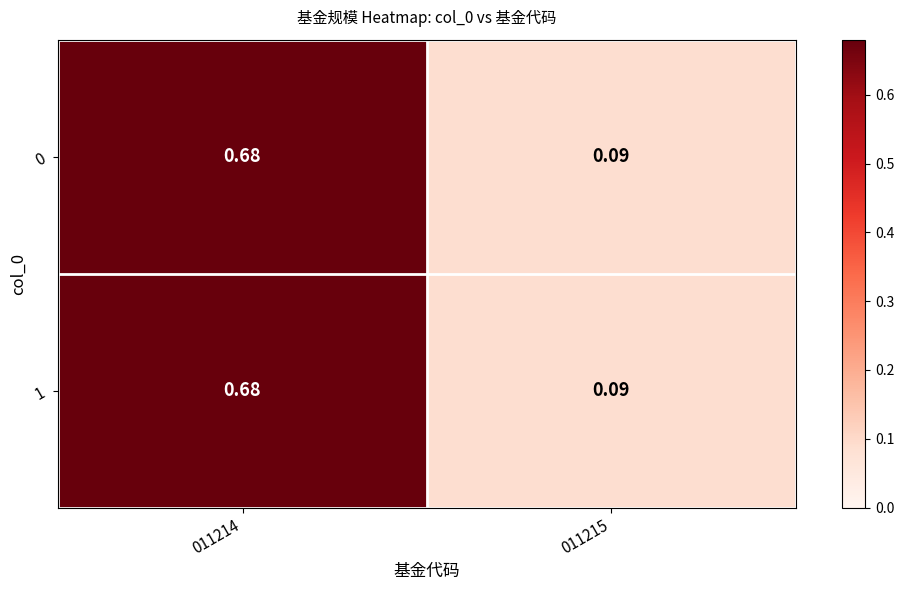

How many distinct data groups are displayed?

2